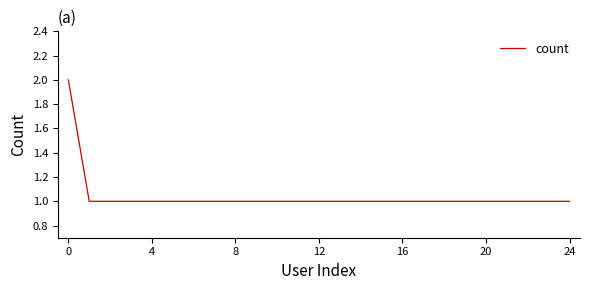

What is the sum of all values?

26